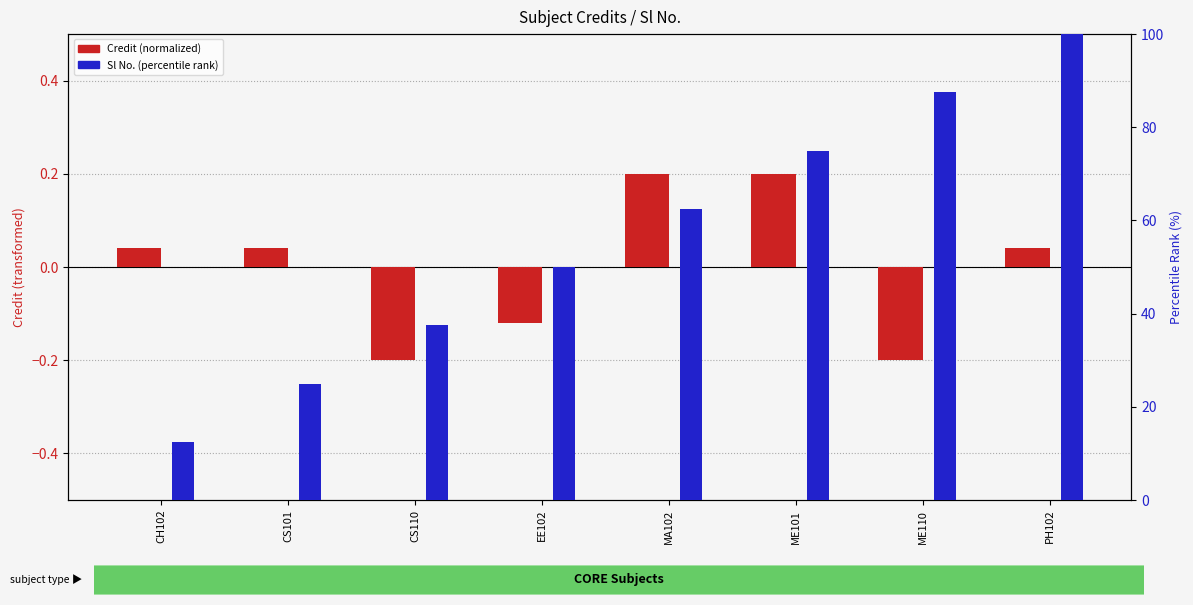

How many groups of bars are there?

8